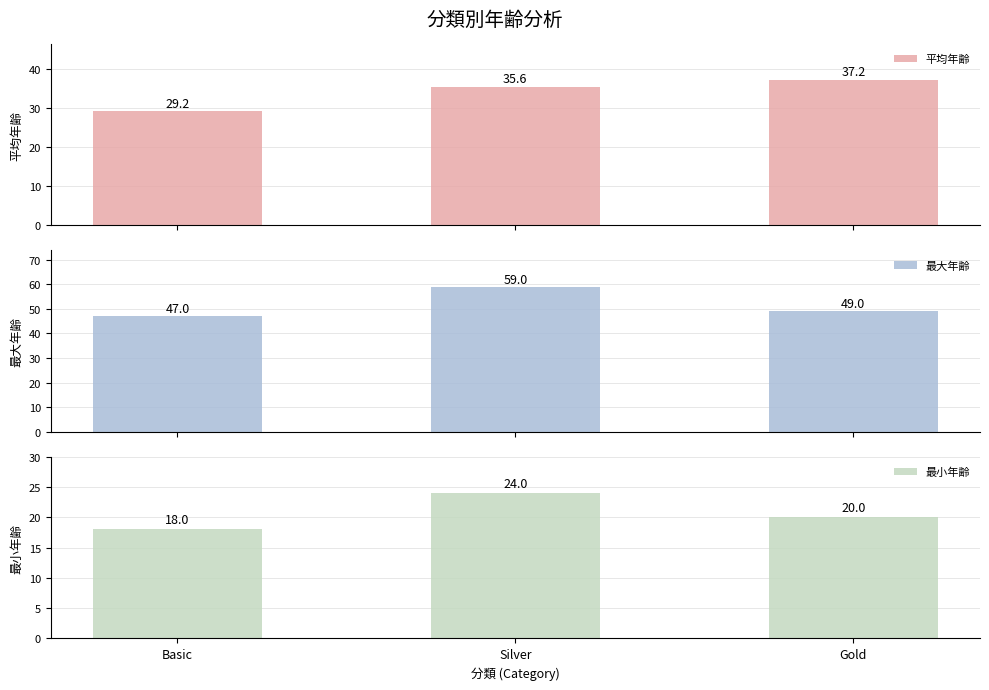

Rank the categories by 最小年齢 value from lowest to highest.

Basic, Gold, Silver